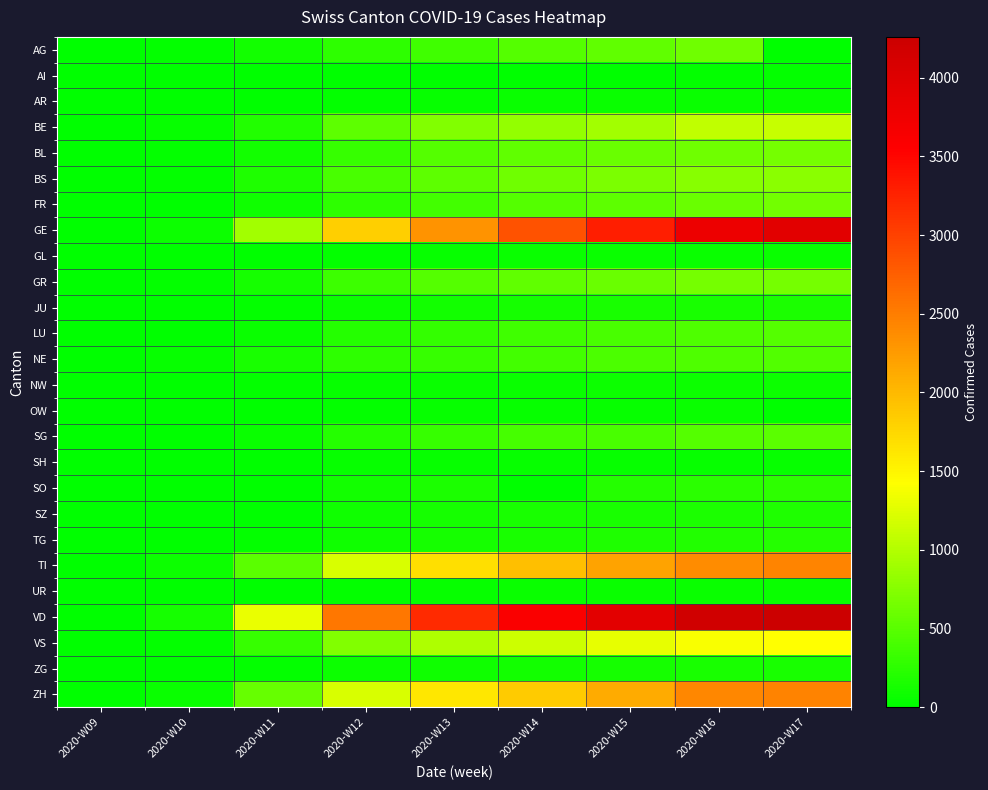

What is the greatest value displayed?

4259